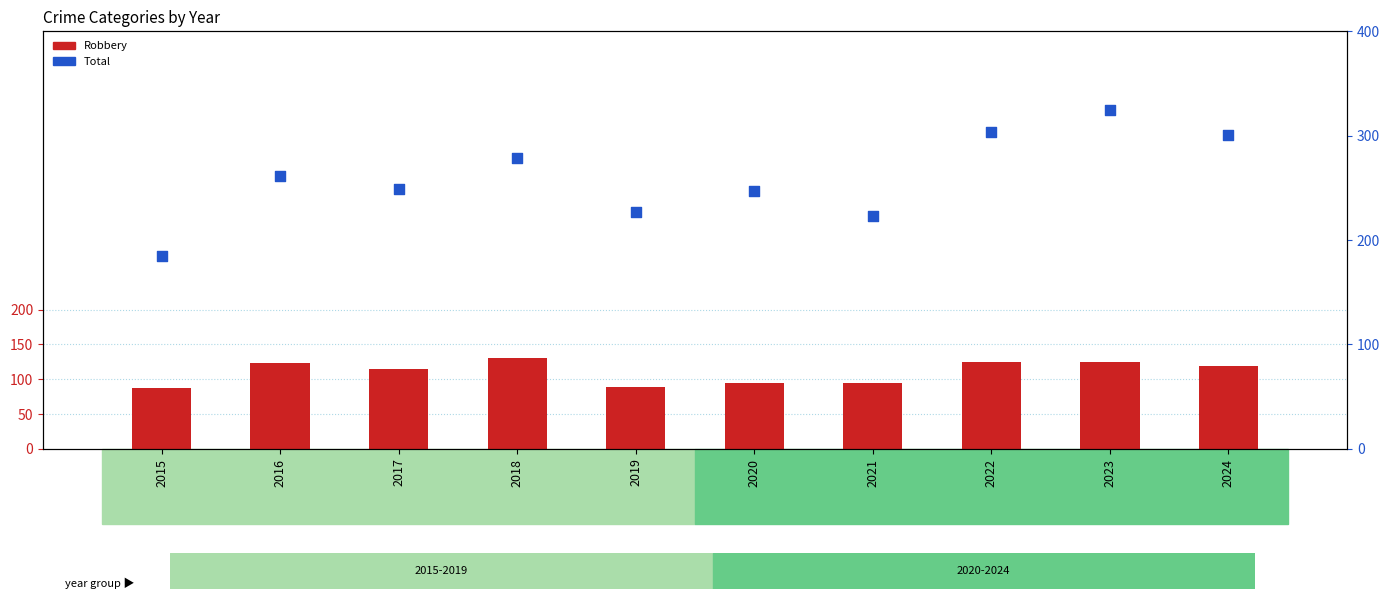

At which category is the sum across all series the highest?

2023